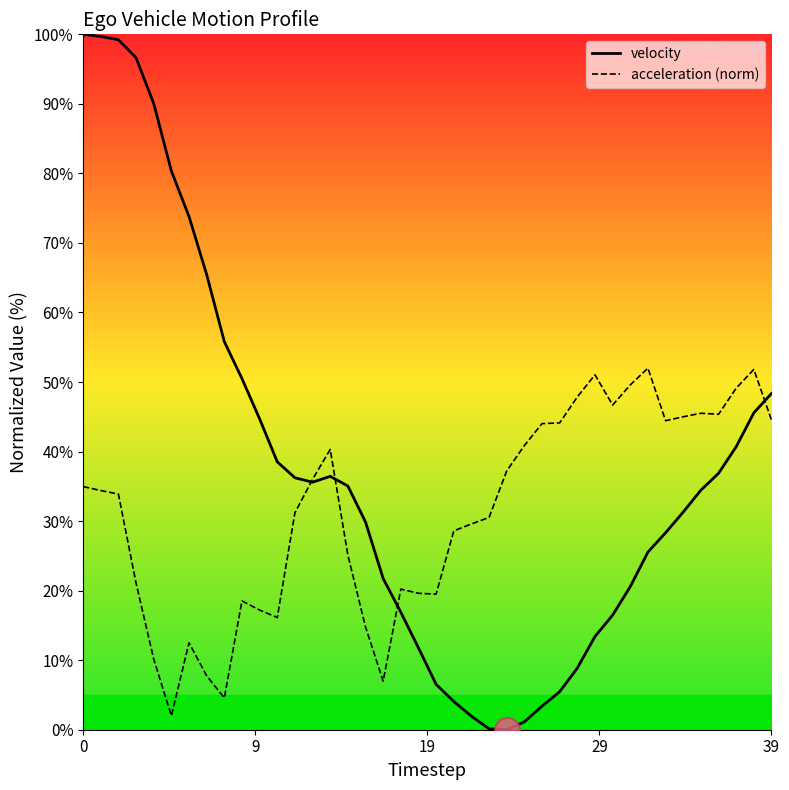

True or false: acceleration (norm) has more than 2 points higher than both neighbors.

True